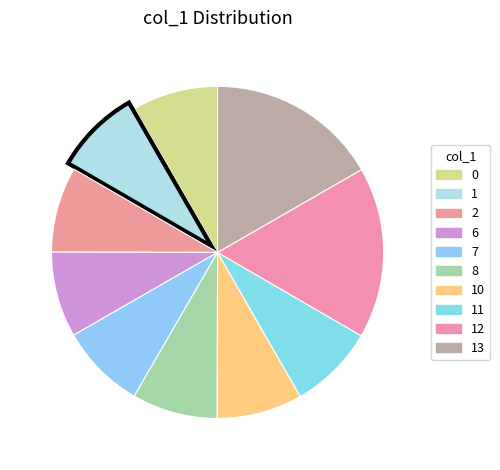

How many slices are in this pie chart?

10